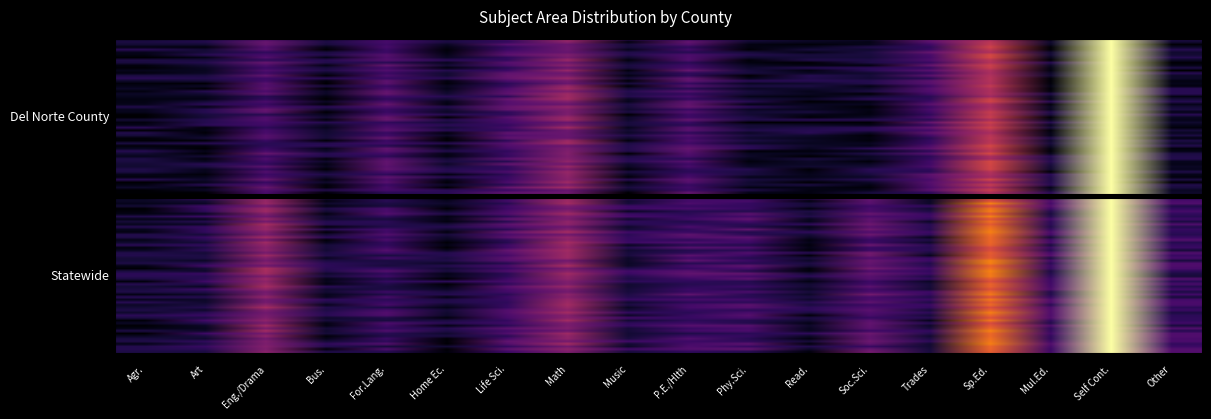

Reading right to left, extract all data points from this chart.

Del Norte County: 0.1	1.0	0.0	0.5	0.2	0.0	0.1	0.1	0.2	0.1	0.3	0.2	0.1	0.2	0.1	0.2	0.1	0.1
Statewide: 0.1	1.0	0.2	0.6	0.1	0.2	0.1	0.1	0.2	0.1	0.4	0.2	0.0	0.2	0.1	0.4	0.1	0.1